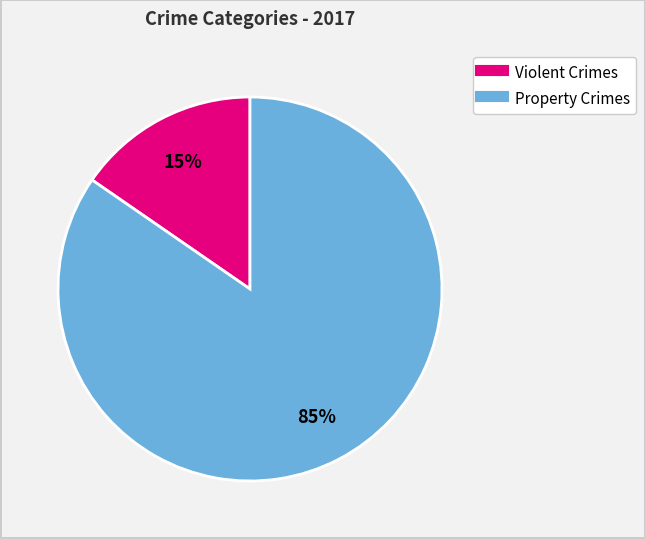

To the nearest percent, what is the average slice percentage?

50%